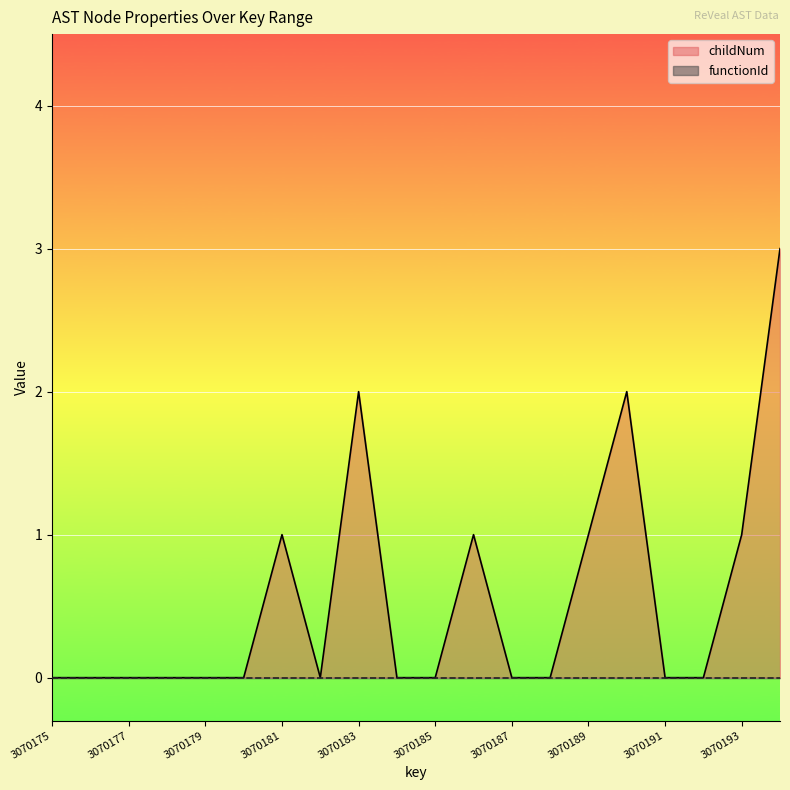

List the labels in order of value, smallest first.

3070175, 3070176, 3070177, 3070178, 3070179, 3070180, 3070182, 3070184, 3070185, 3070187, 3070188, 3070191, 3070192, 3070181, 3070186, 3070189, 3070193, 3070183, 3070190, 3070194